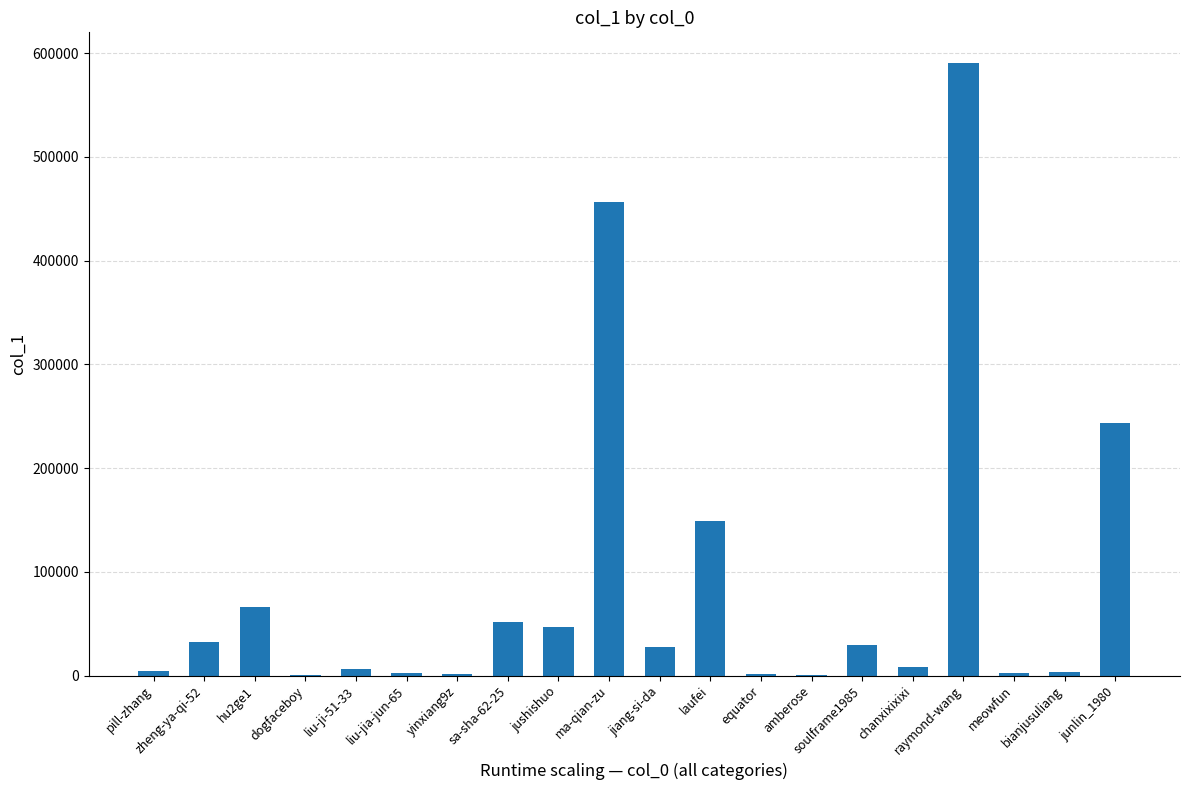

Between jiang-si-da and jushishuo, which is larger?

jushishuo